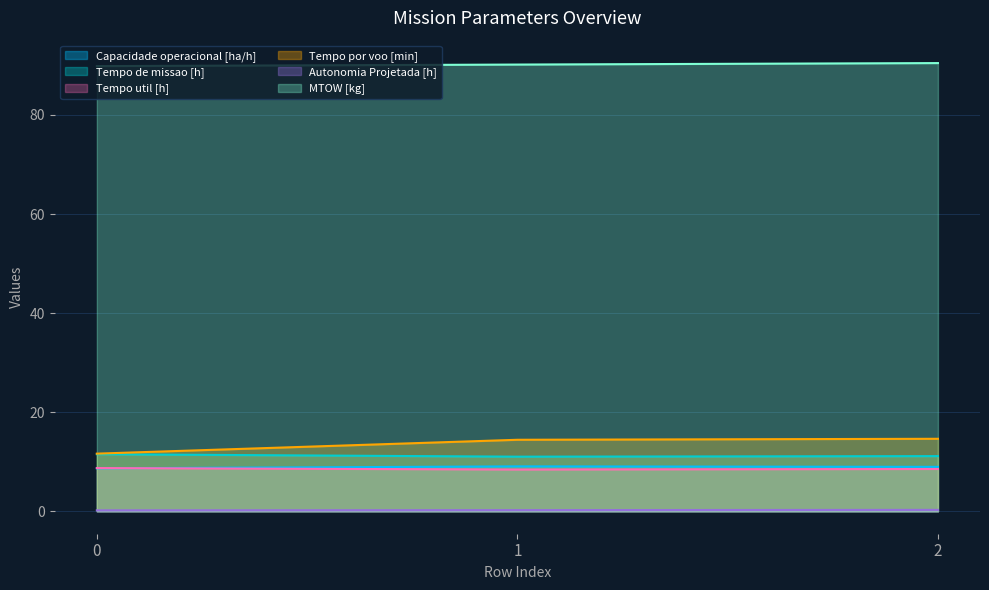

What is the sum of all Capacidade operacional [ha/h] values?

26.7